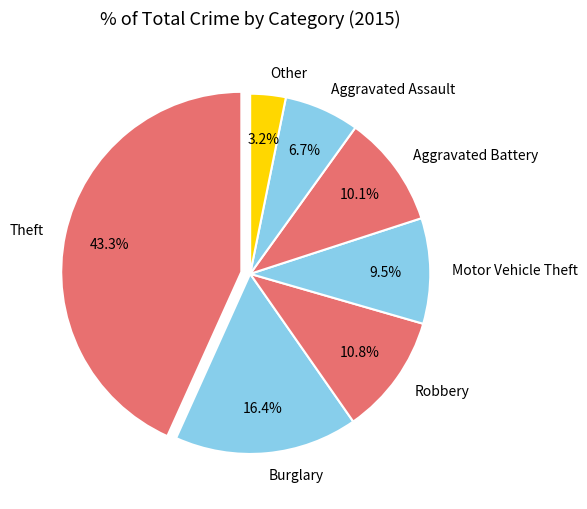

Which slice is the smallest?

Other